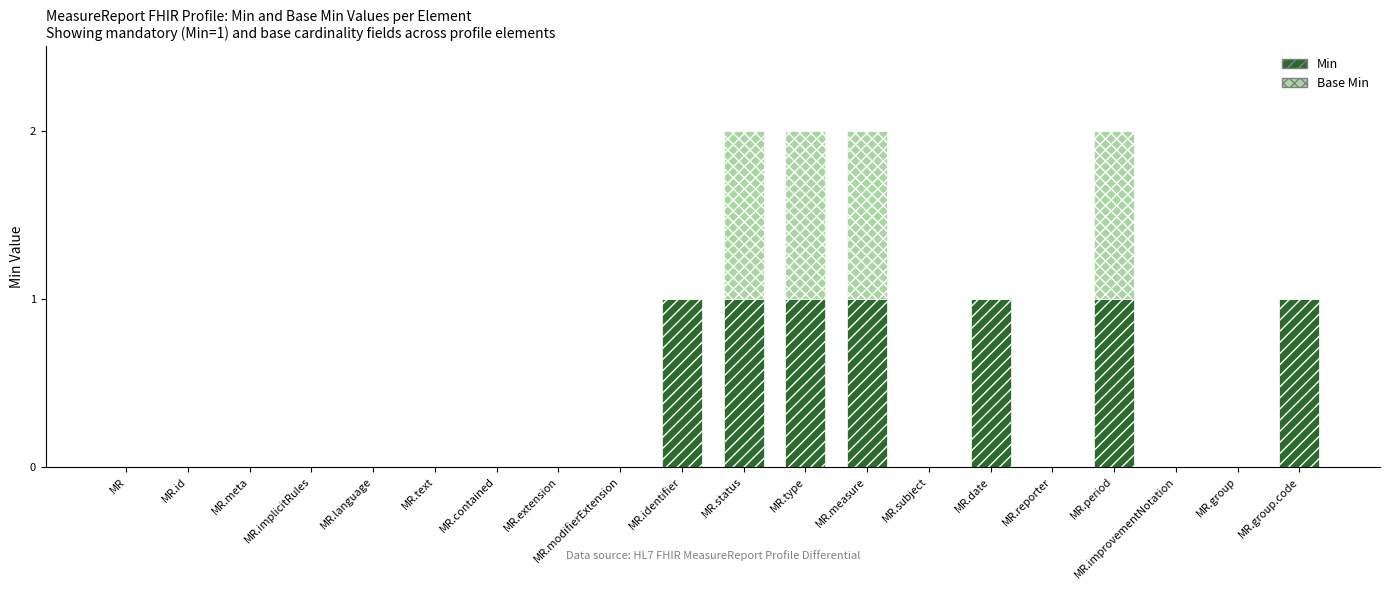

Is it true that Min equals 0 at MR.language?

True